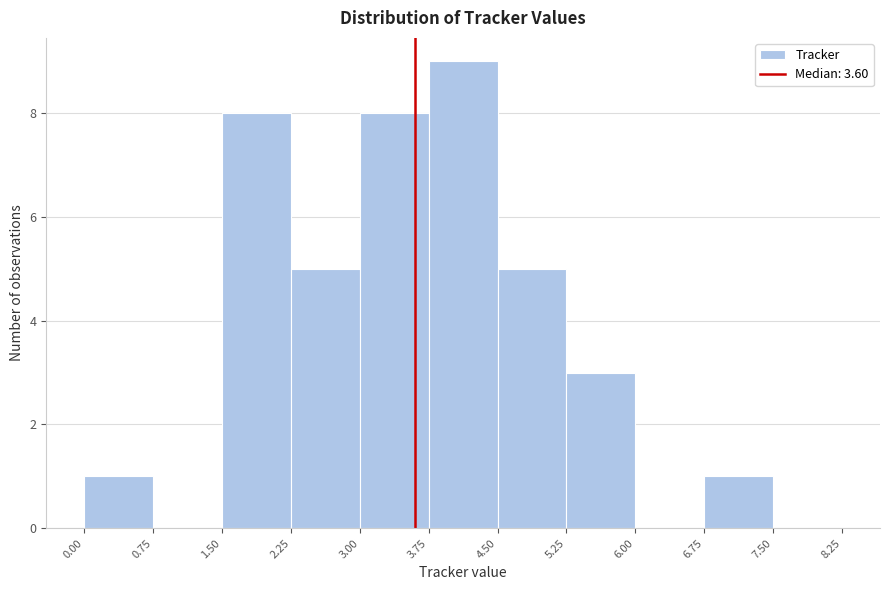

Reading left to right, transcribe this chart: for each bar, give the range it covers on the x-axis and its height. The values are not printed on the chart, so give them approximately, as read against the axis.

0.00 to 0.75: 1
0.75 to 1.50: 0
1.50 to 2.25: 8
2.25 to 3.00: 5
3.00 to 3.75: 8
3.75 to 4.50: 9
4.50 to 5.25: 5
5.25 to 6.00: 3
6.00 to 6.75: 0
6.75 to 7.50: 1
7.50 to 8.25: 0